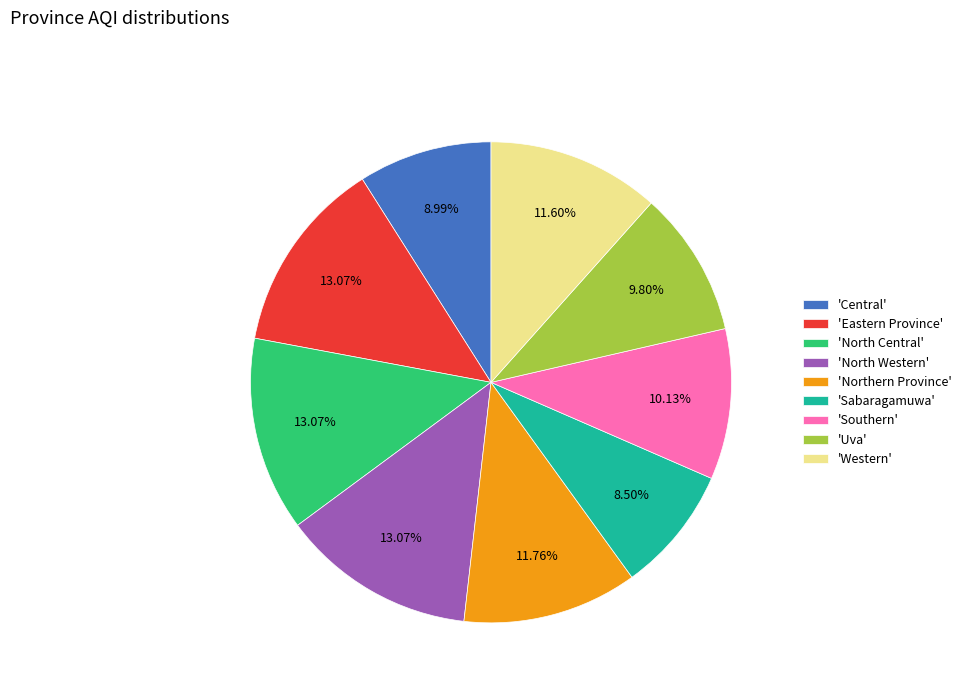

What is the ratio of the value at 'Southern' to the value at 'Sabaragamuwa'?

1.2